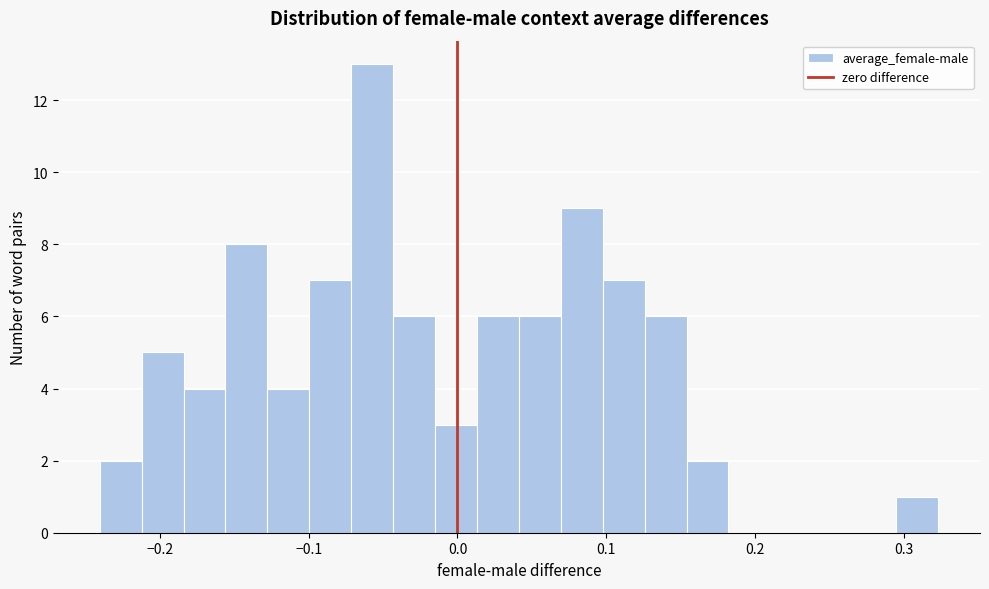

Around what value on the x-axis is the tallest bar? Give the approximate position of its centre, as read against the axis.

-0.06